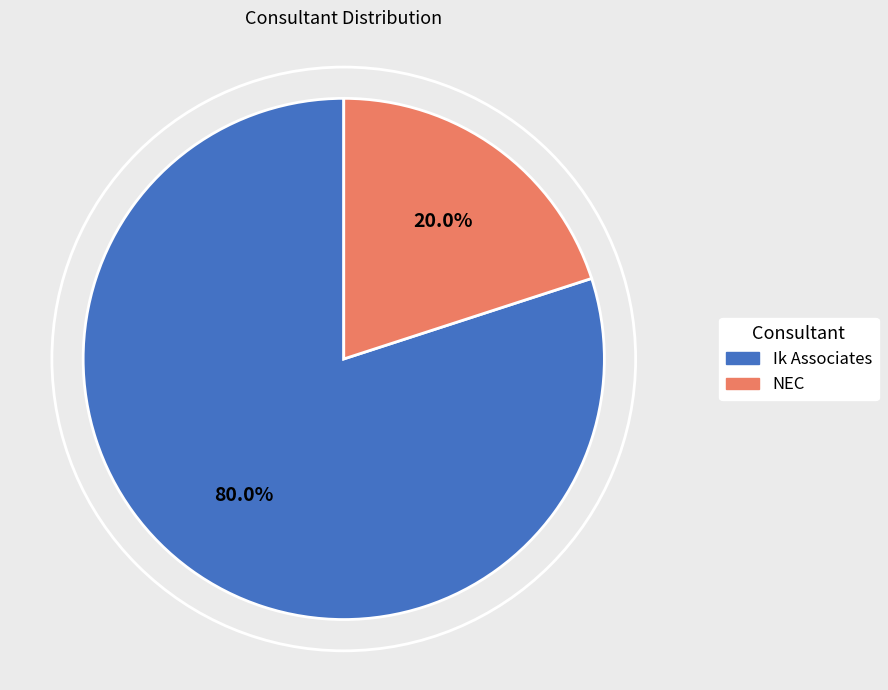

True or false: NEC accounts for 10% of the total.

False